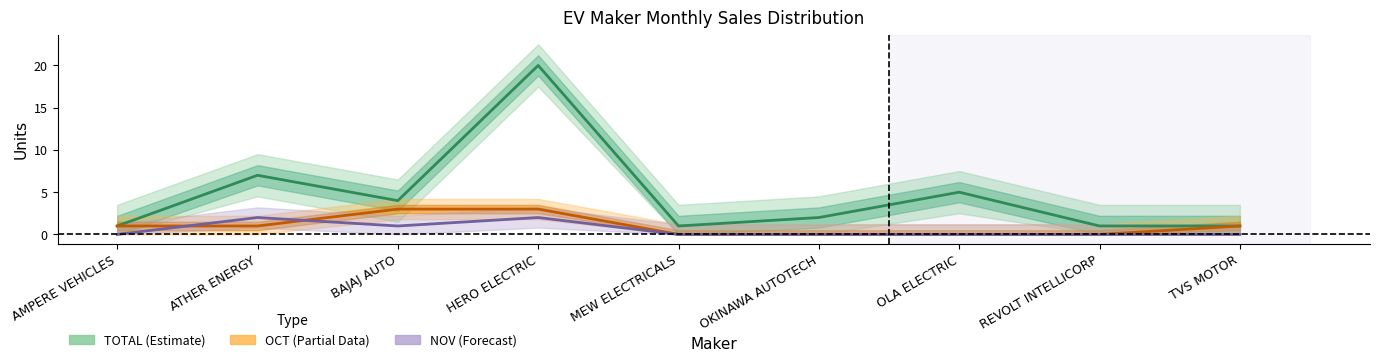

Count the number of categories in the chart.

9